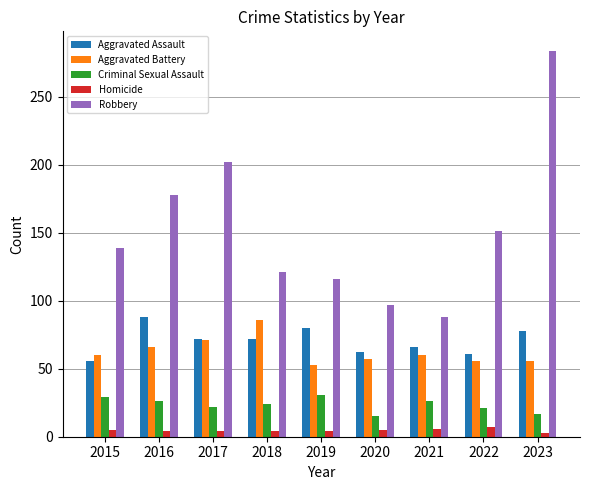

Which series changed the most between 2017 and 2019?

Robbery